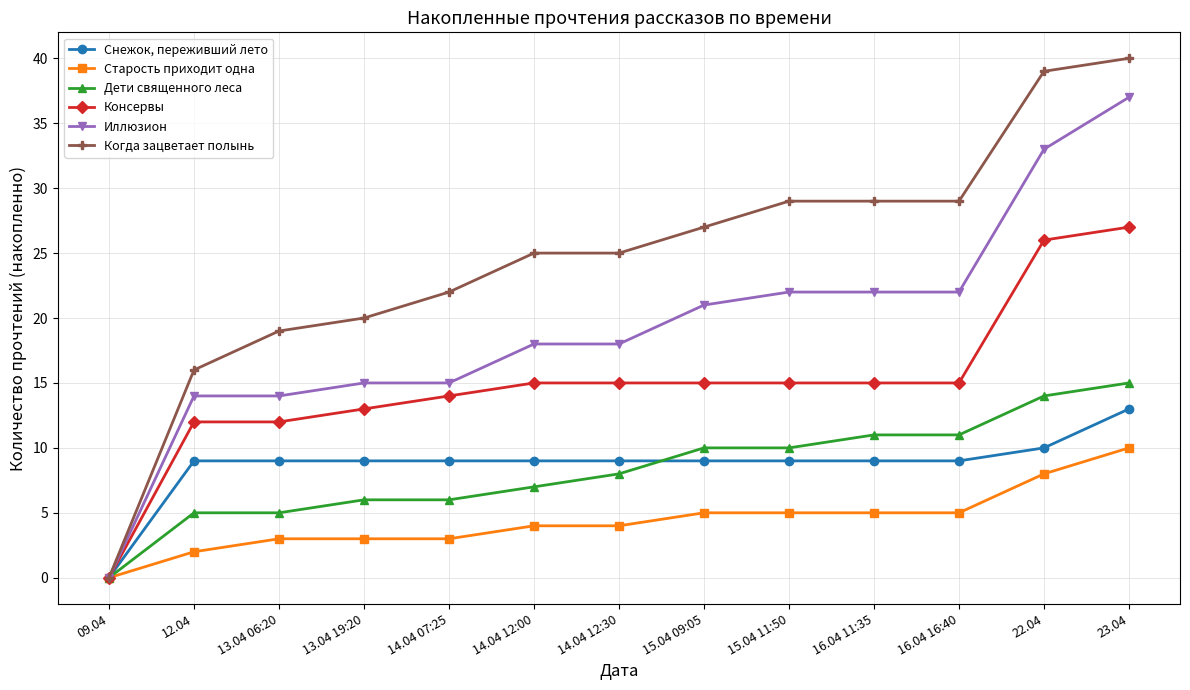

How many data points in Консервы are less than 15?

5